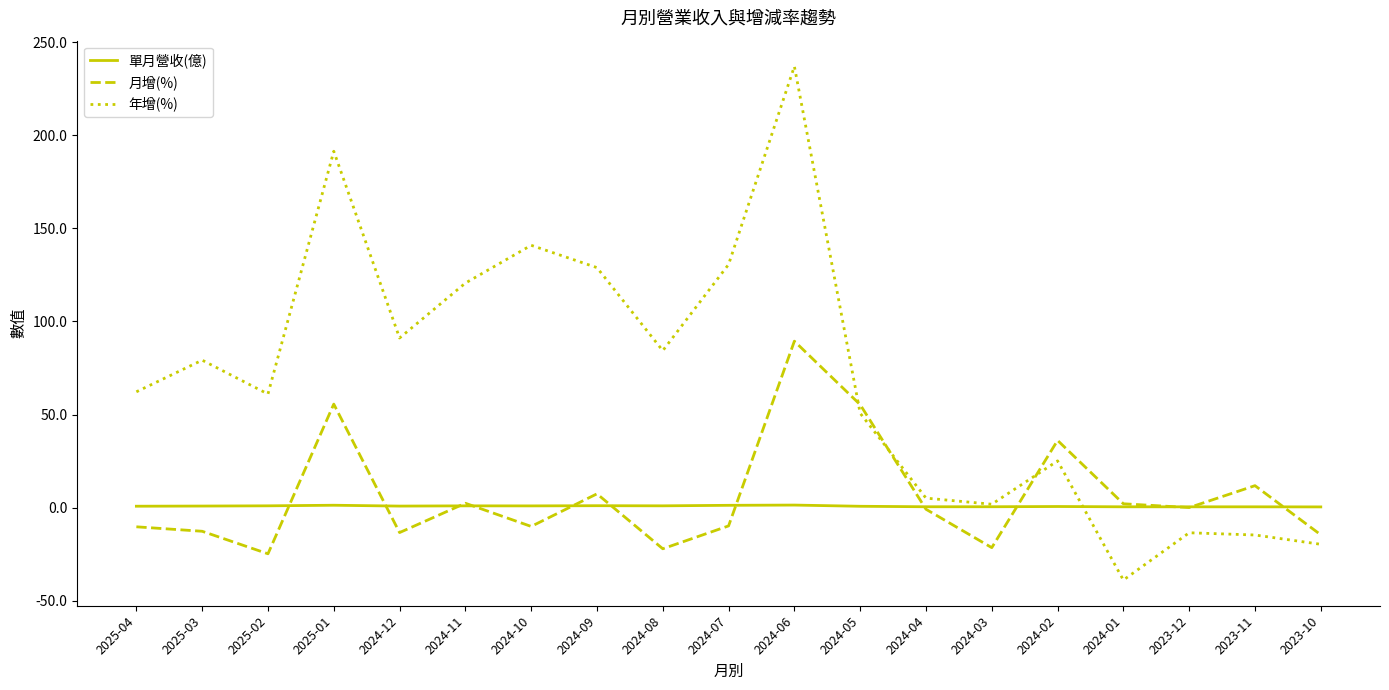

Is the value of 年增(%) at 2024-05 greater than the value of 月增(%) at 2025-01?

No